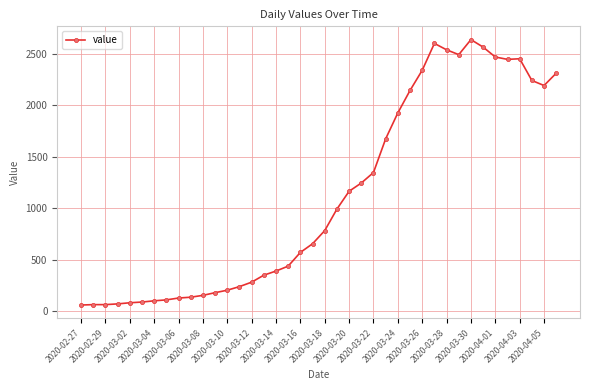

What is the average value?

1124